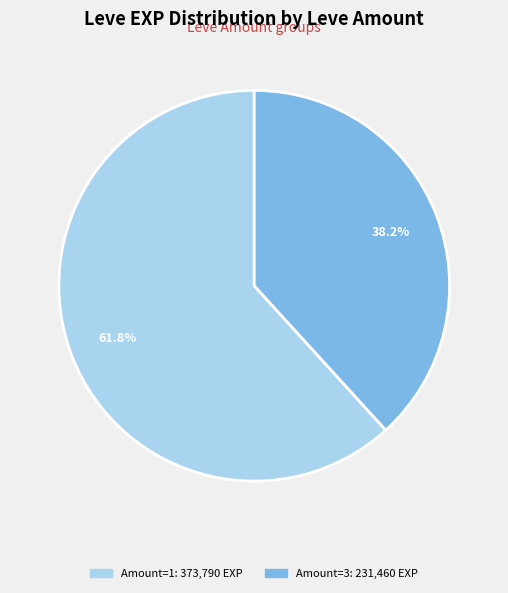

Does any single category account for the majority?

Yes